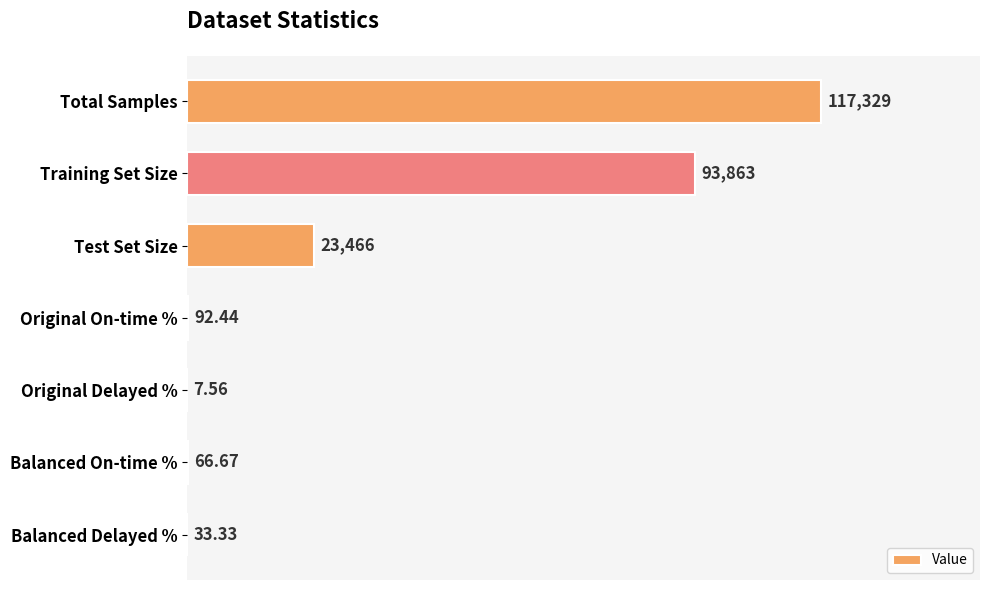

What is the ratio of the value at Balanced On-time % to the value at Original On-time %?

0.7